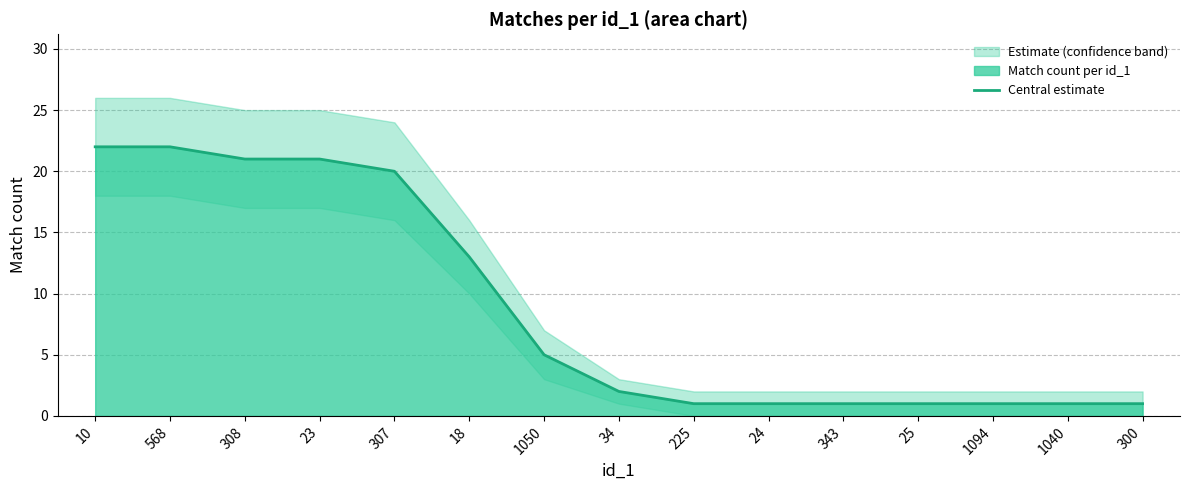

Is it true that the value at 18 is 13?

True